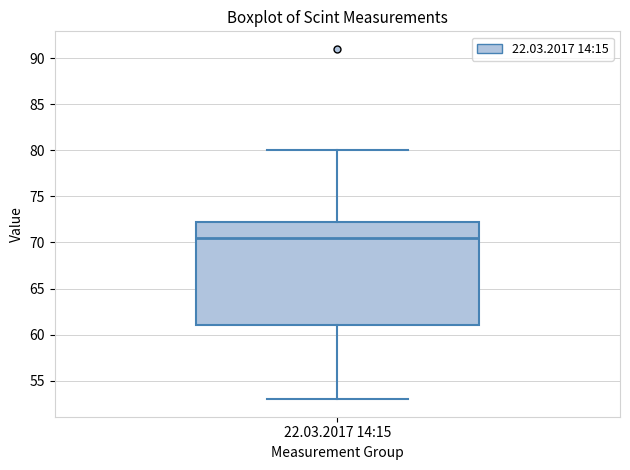

Transcribe this box plot: give where the median line is, the range the box spans, and where the two whiskers end, as read against the y-axis. The values are not printed on the chart, so give them approximately, as read against the axis.

median 70.5, box 61.0 to 72.5, whiskers 53.0 to 80.0